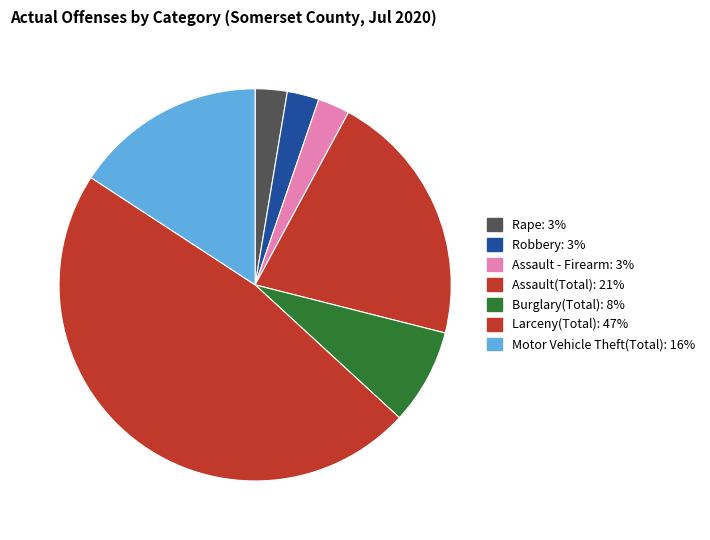

The Assault(Total) slice represents 15% of the pie. True or false?

False